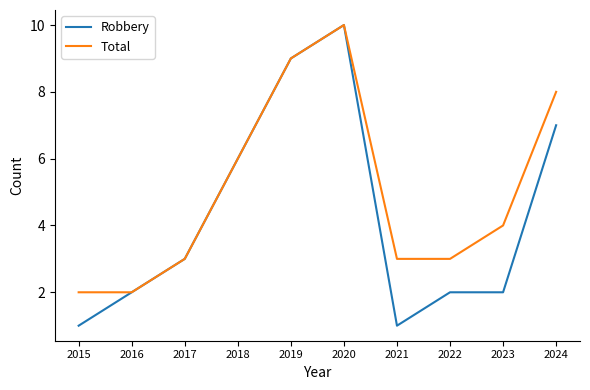

Is the value of Total at 2017 greater than the value of Robbery at 2019?

No